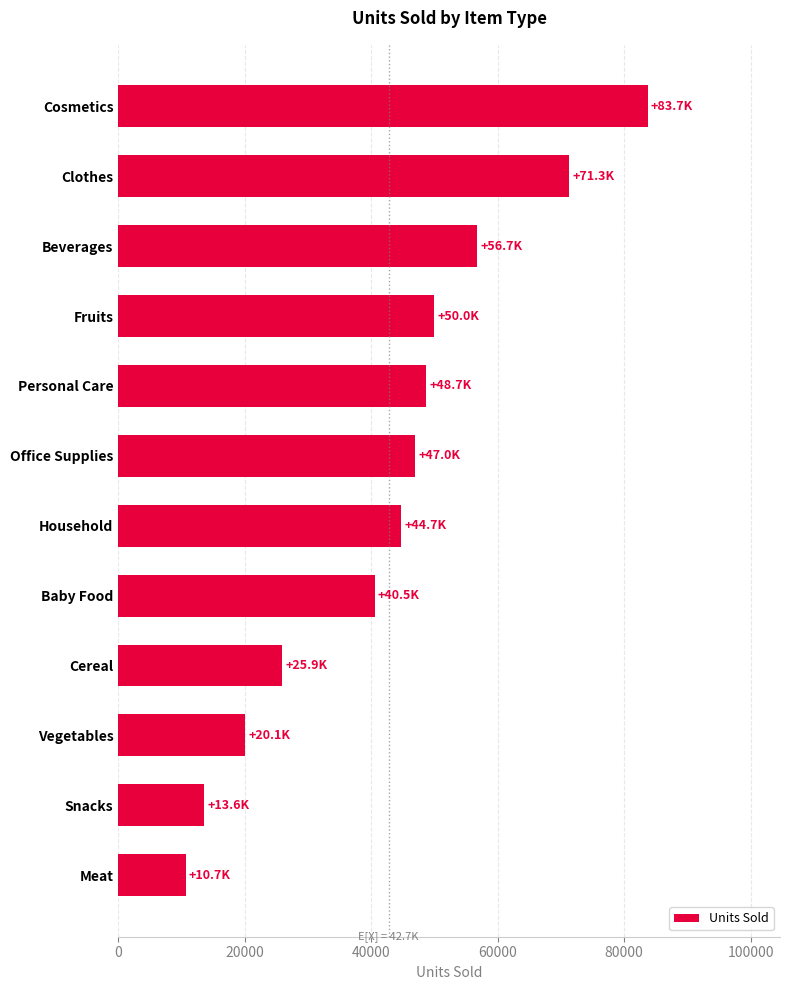

Reading bottom to top, list all the values displayed in this chart.

Meat=10675	Snacks=13637	Vegetables=20051	Cereal=25877	Baby Food=40545	Household=44727	Office Supplies=46967	Personal Care=48708	Fruits=49998	Beverages=56708	Clothes=71260	Cosmetics=83718